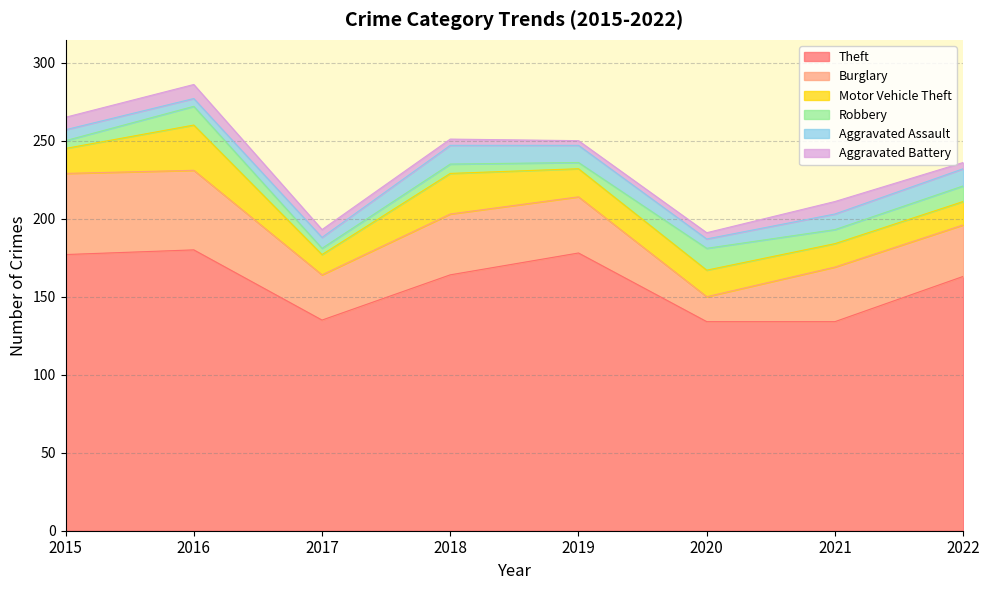

How many interior local valleys does the Aggravated Assault series have?

2